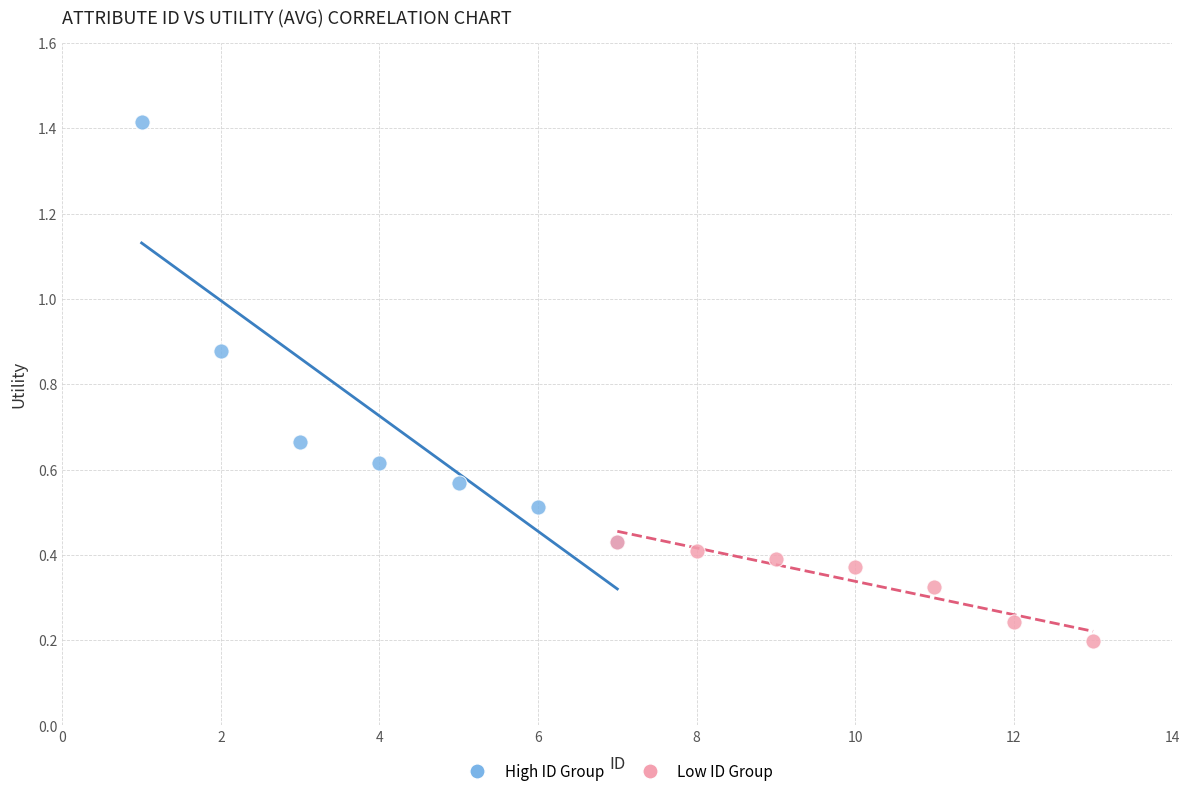

Which series reaches the minimum Y coordinate?

Low ID Group